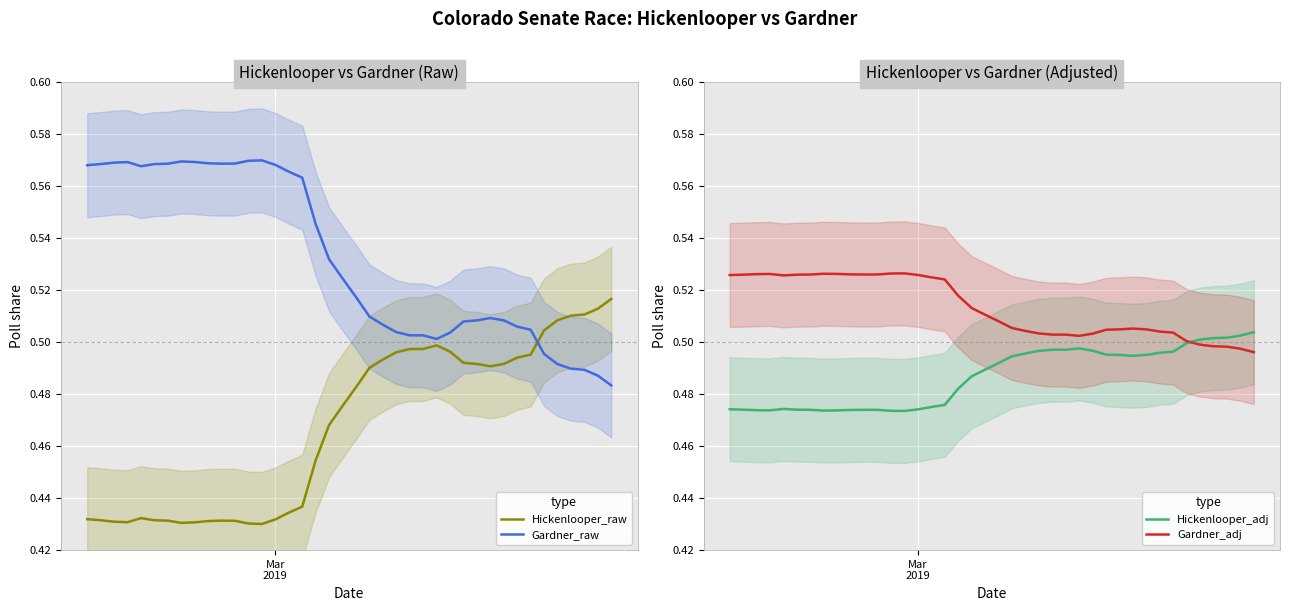

After their last crossing, which series has the higher values: Hickenlooper_raw or Gardner_raw?

Hickenlooper_raw